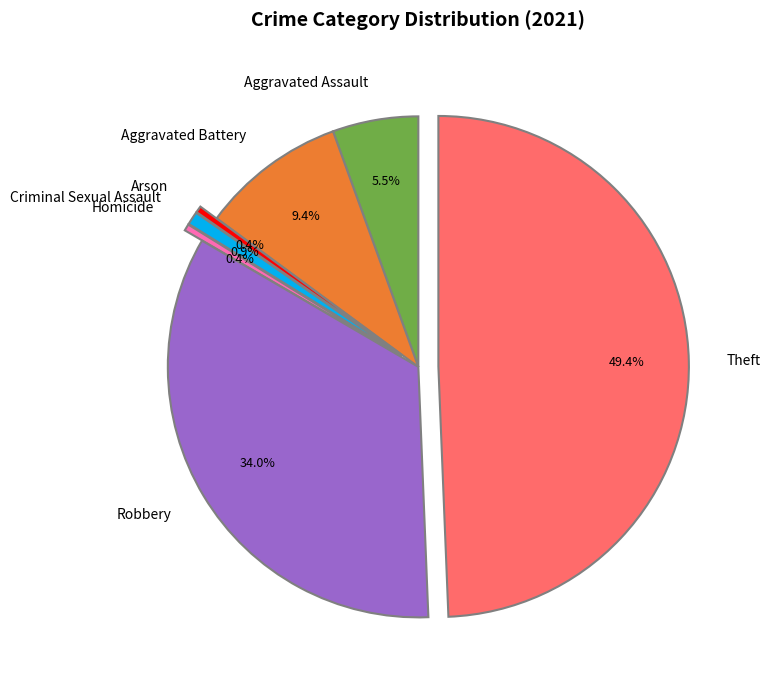

To the nearest percent, what is the combined percentage of Robbery and Aggravated Battery?

43%